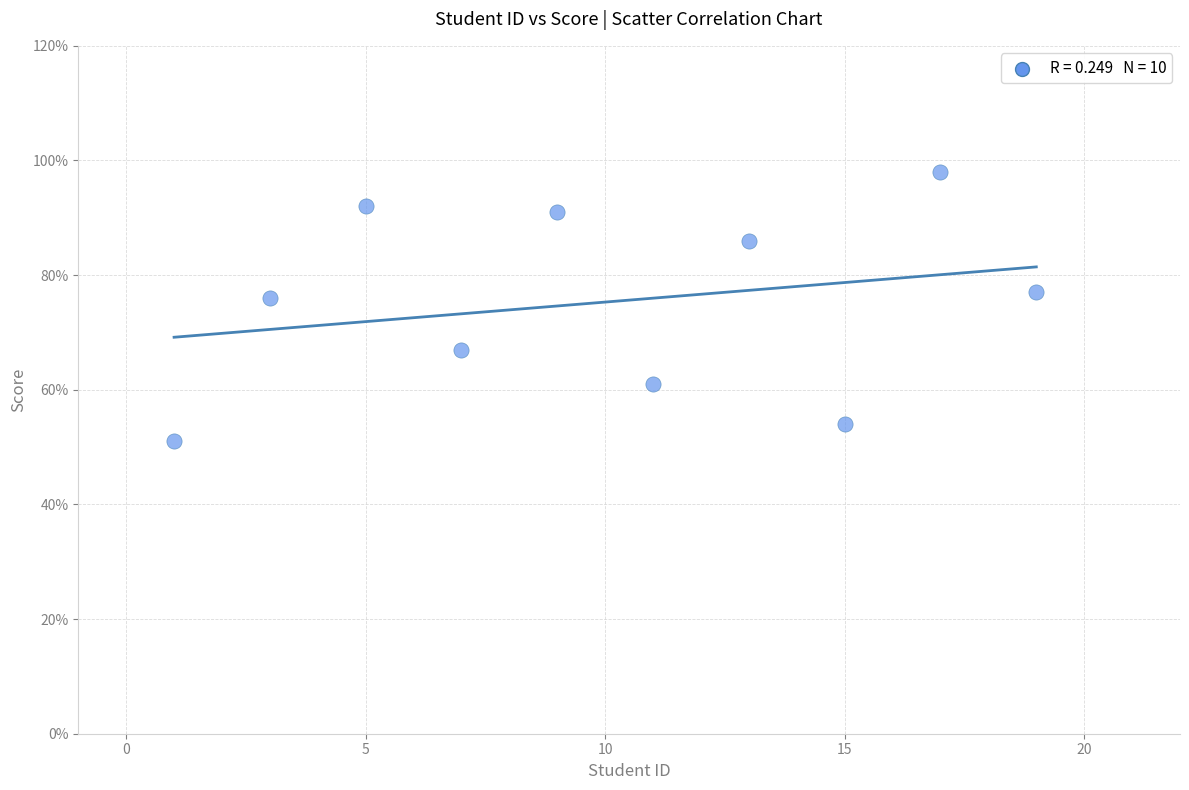

What is the average X value?

10